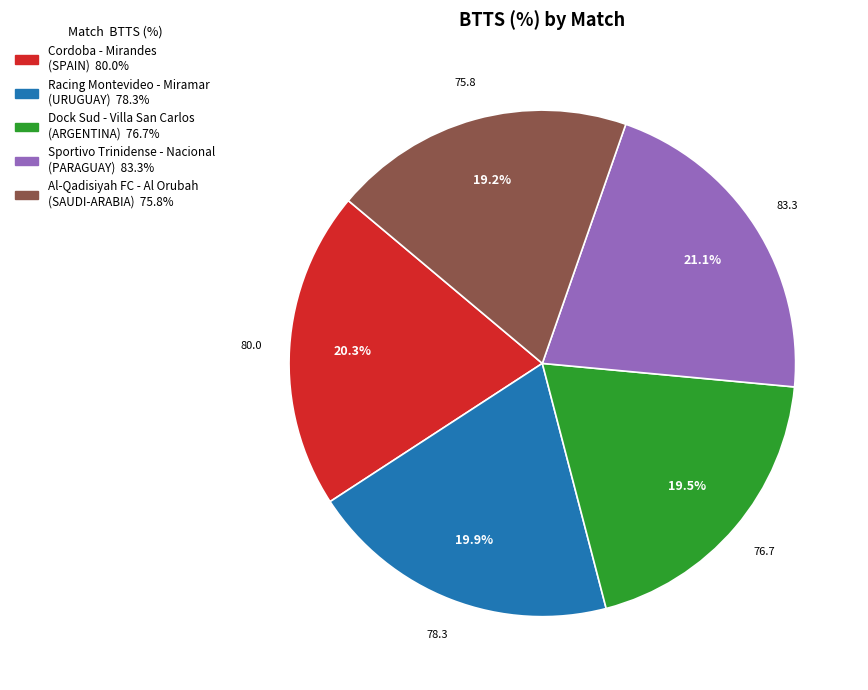

What is the largest slice in the pie chart?

Sportivo Trinidense - Nacional (PARAGUAY)